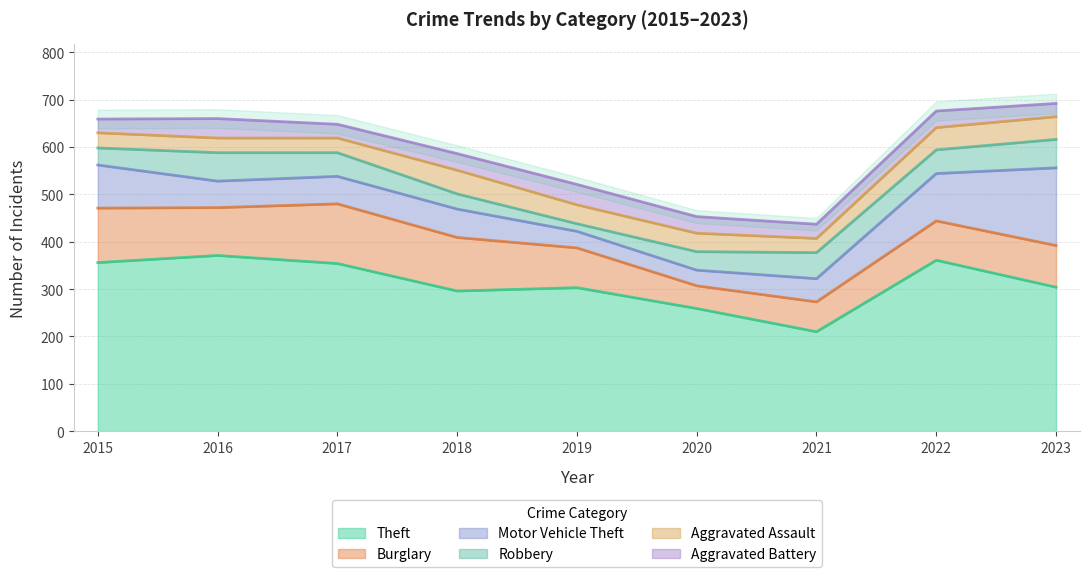

Between which two adjacent categories do Robbery and Motor Vehicle Theft first intersect?

2015 and 2016